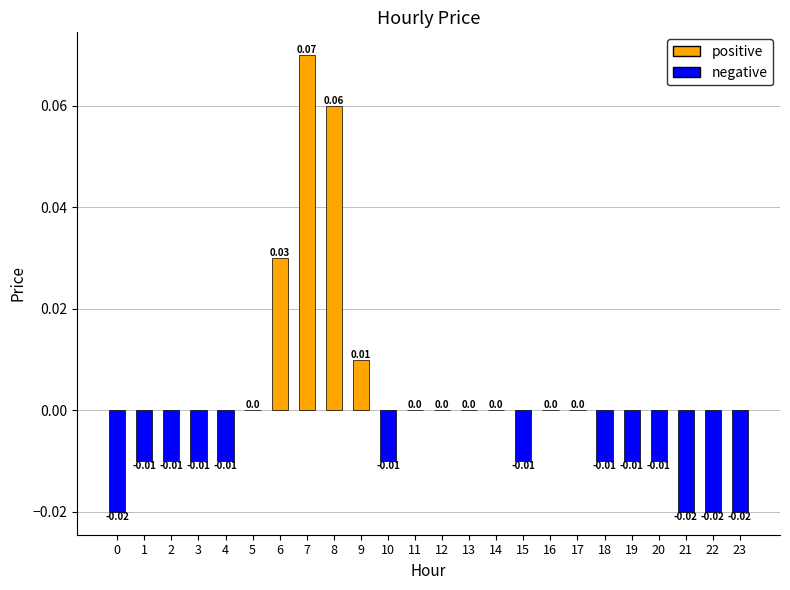

Which has a higher value, 15 or 21?

15